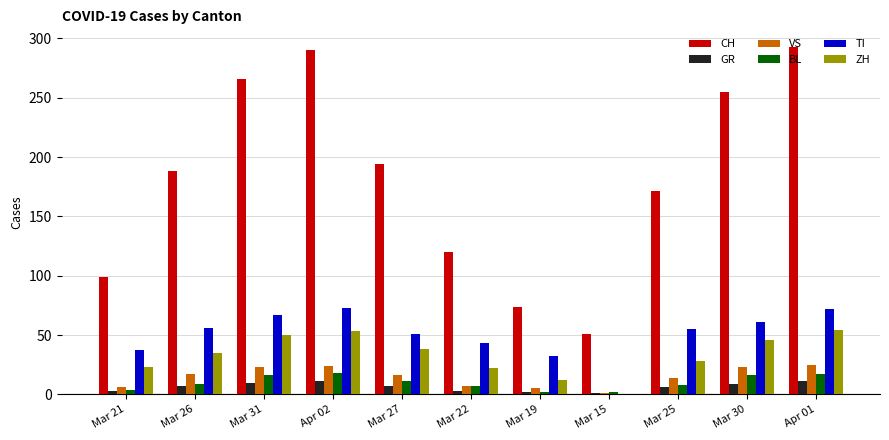

What is the maximum value for CH?

293